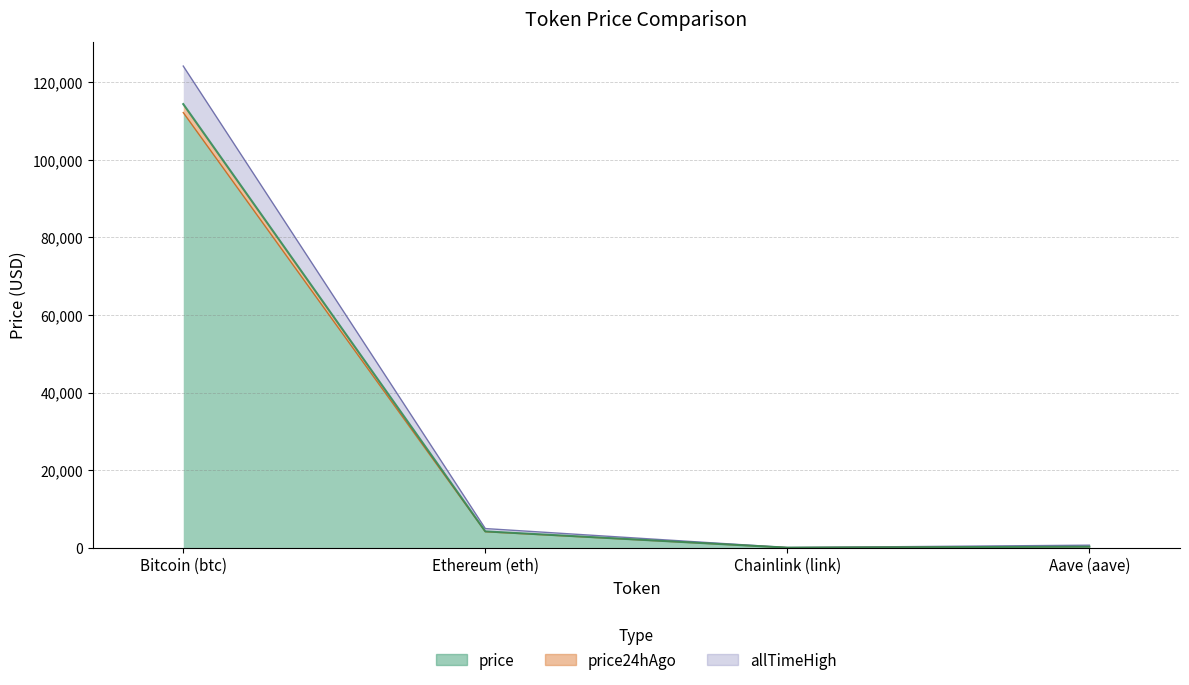

Between Bitcoin (btc) and Aave (aave), which is larger?

Bitcoin (btc)